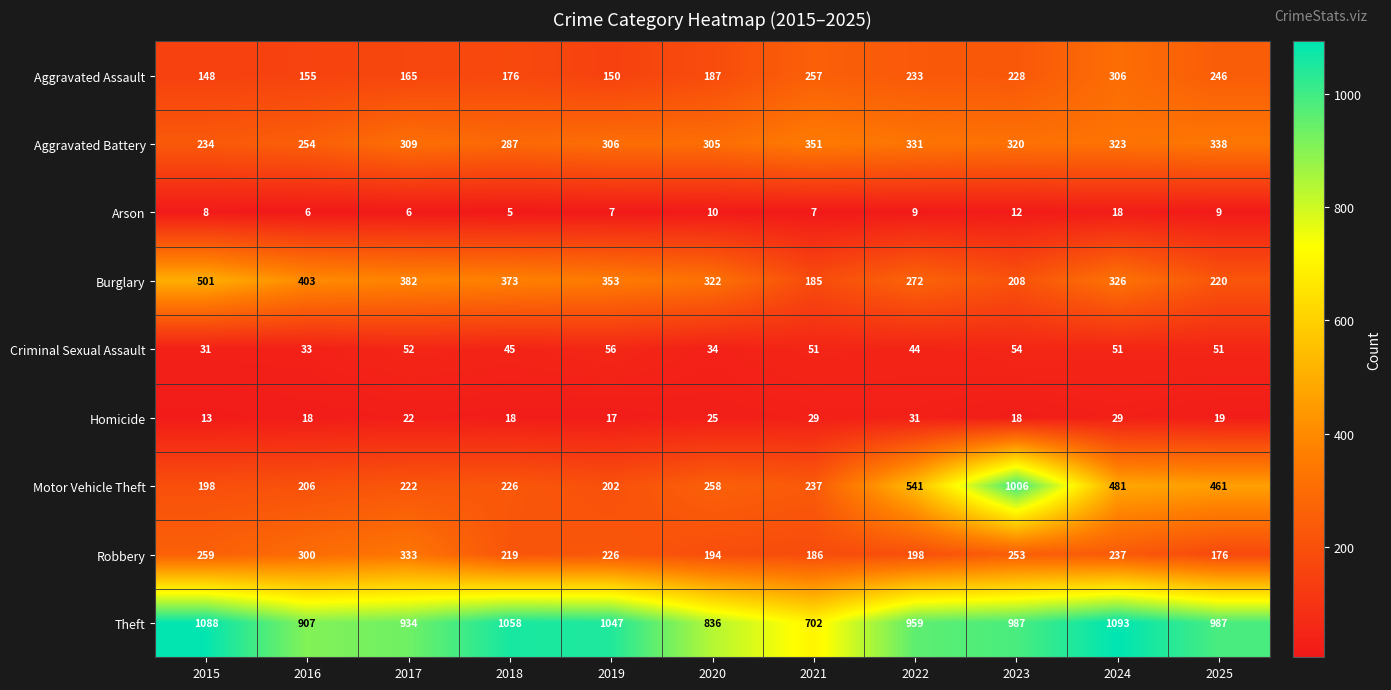

What is the difference between the maximum and minimum values in the Theft series?

391